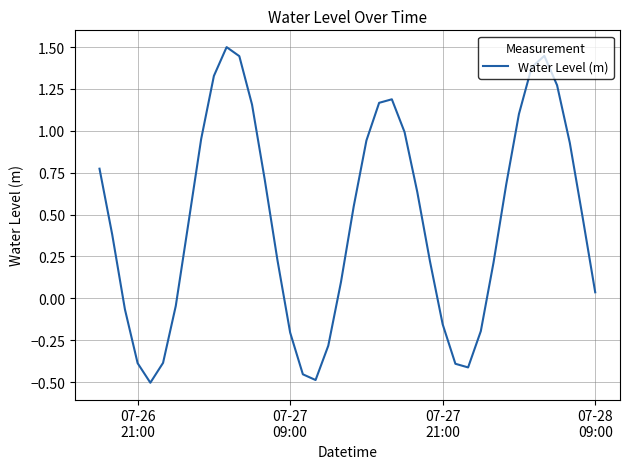

What is the difference between the maximum and minimum values?

2.0